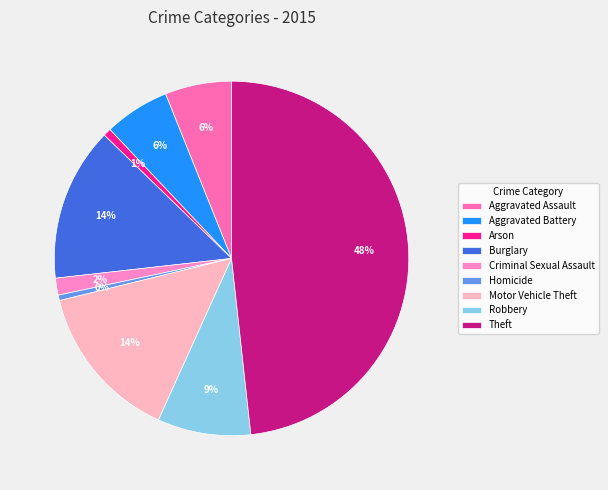

Which slice is the smallest?

Homicide